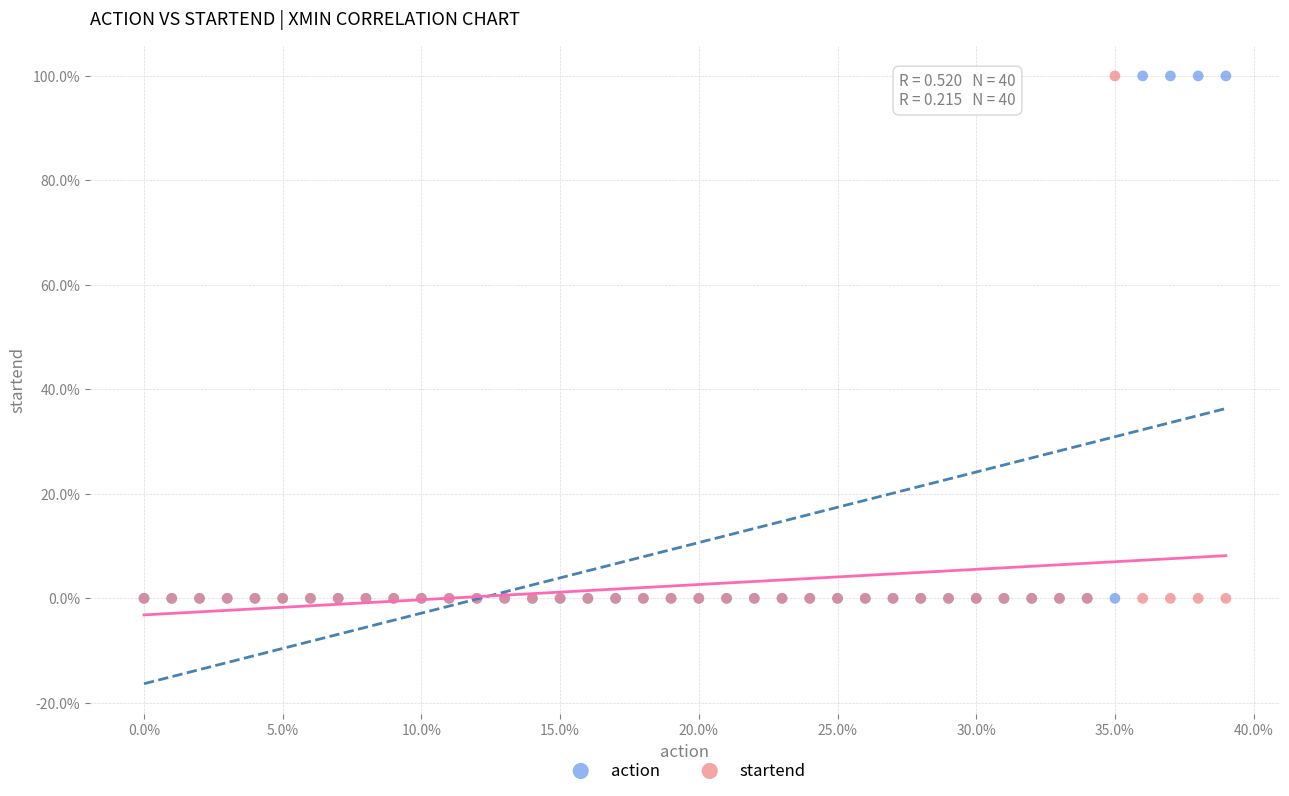

What are all the series names shown in the legend?

action, startend